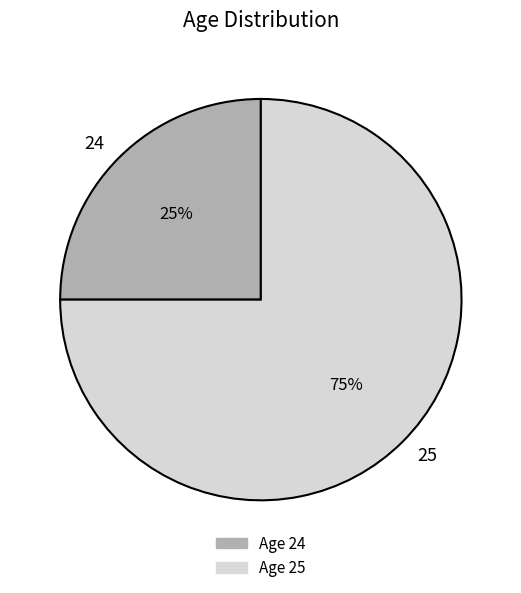

How many slices are in this pie chart?

2